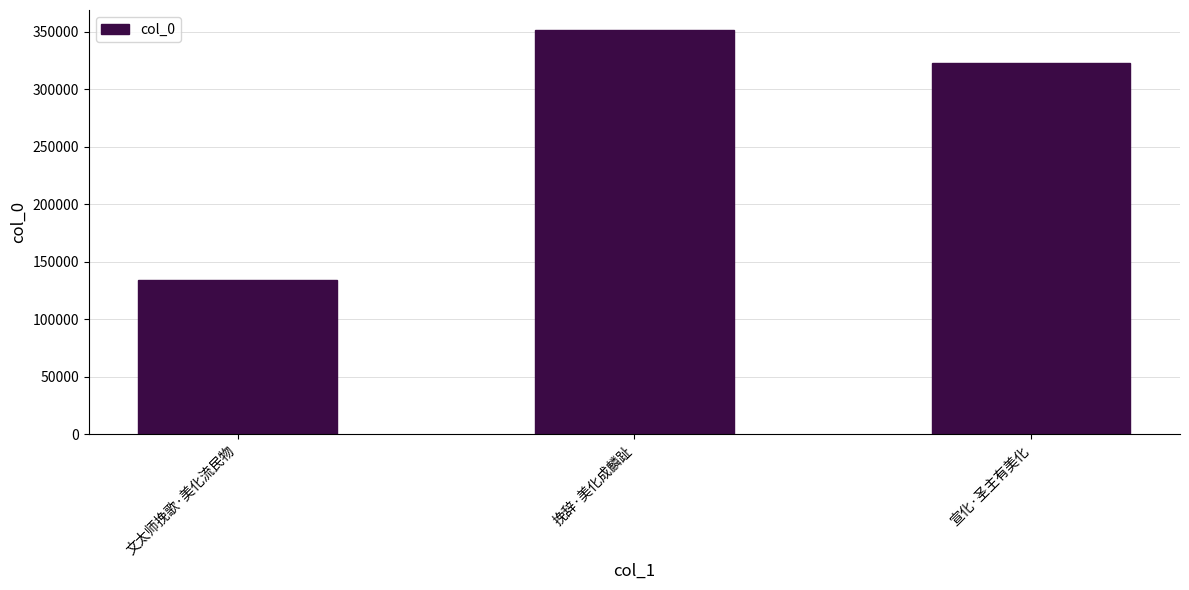

What is the difference between the values at 宣化·圣主有美化 and 文太师挽歌·美化流民物?

188864